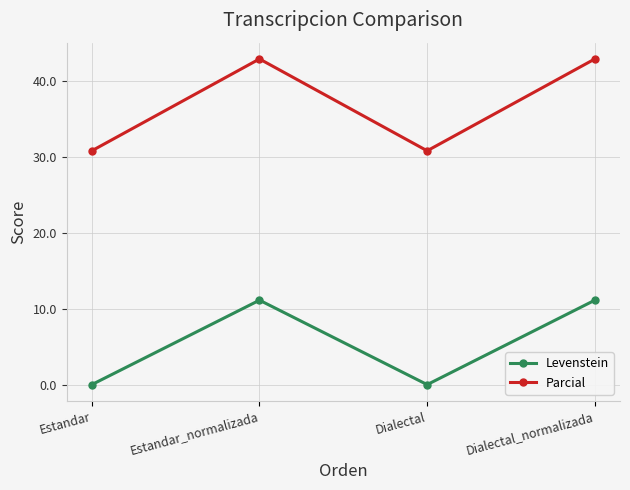

True or false: Parcial and Levenstein intersect in this chart.

False